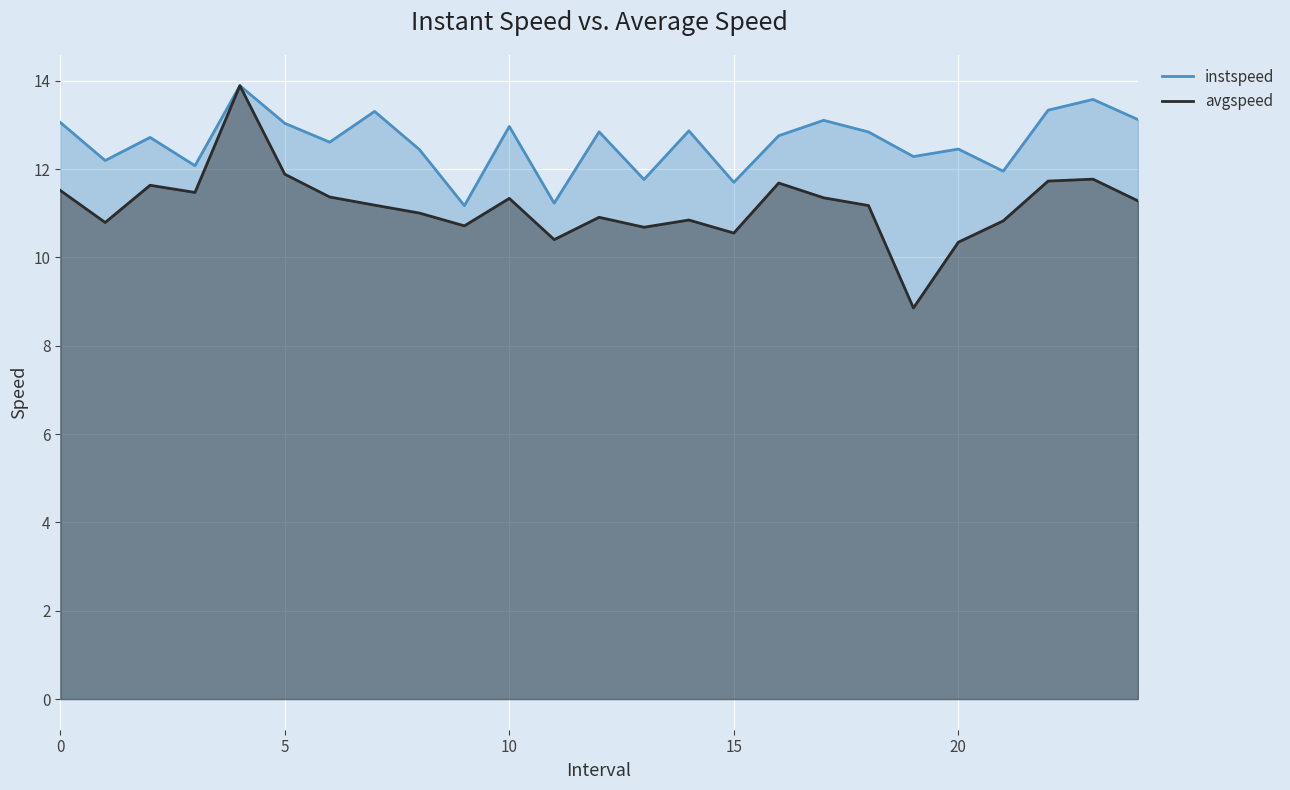

In avgspeed, how many points are lower than both neighbors (excluding endpoints)?

7